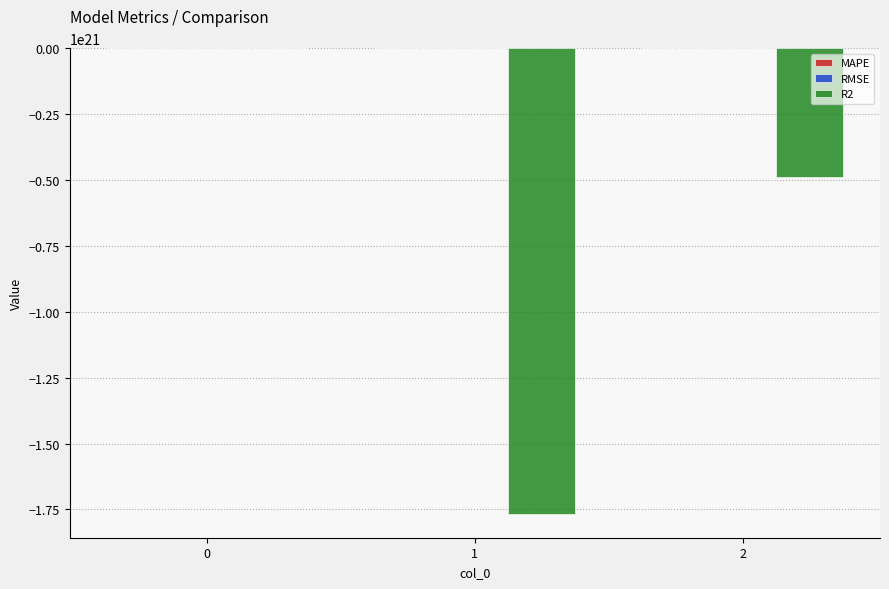

Does the chart contain stacked bars?

No